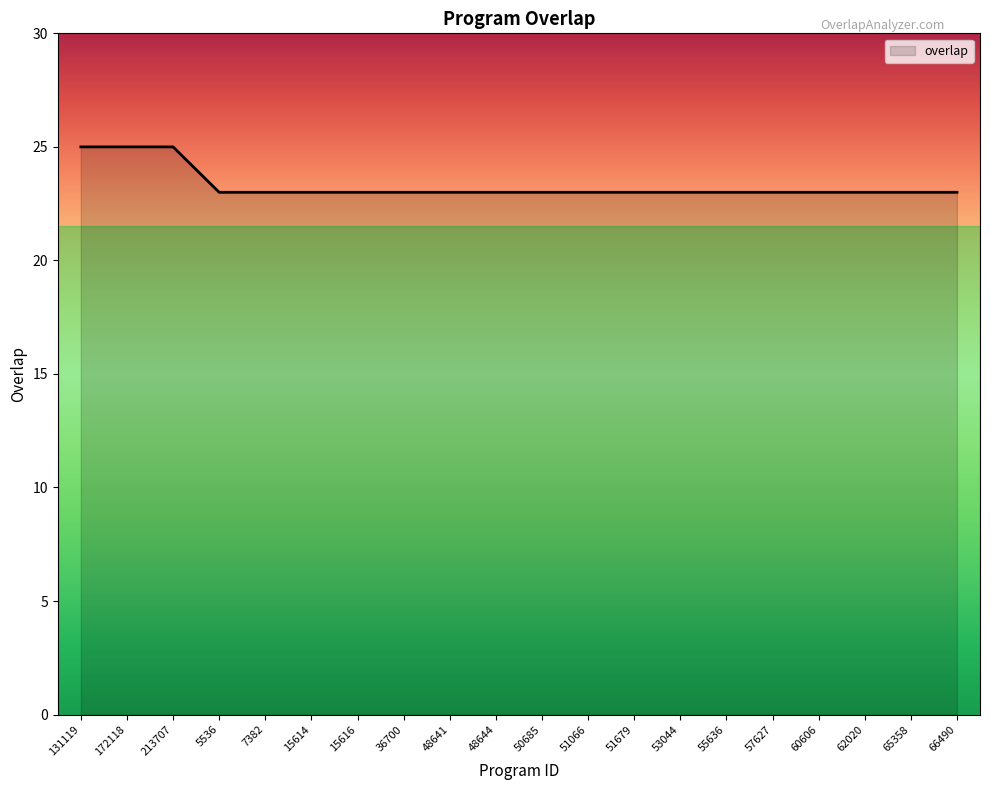

What position from the right is 48641?

12